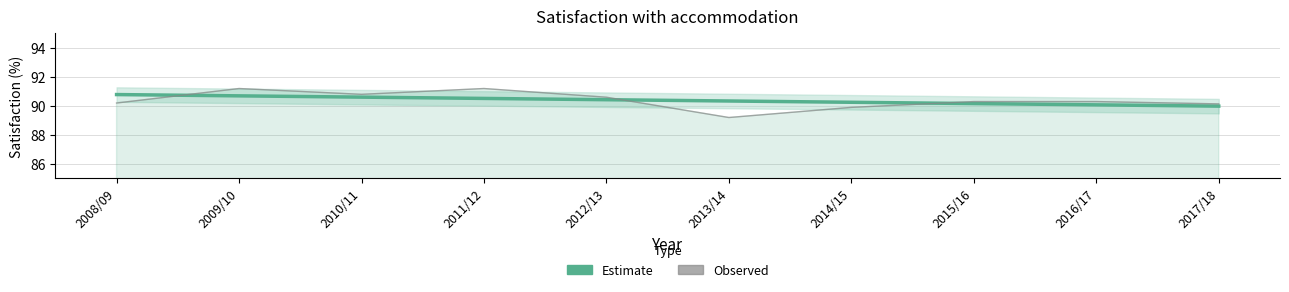

Where do Observed and Estimate first cross each other?

2008/09 and 2009/10